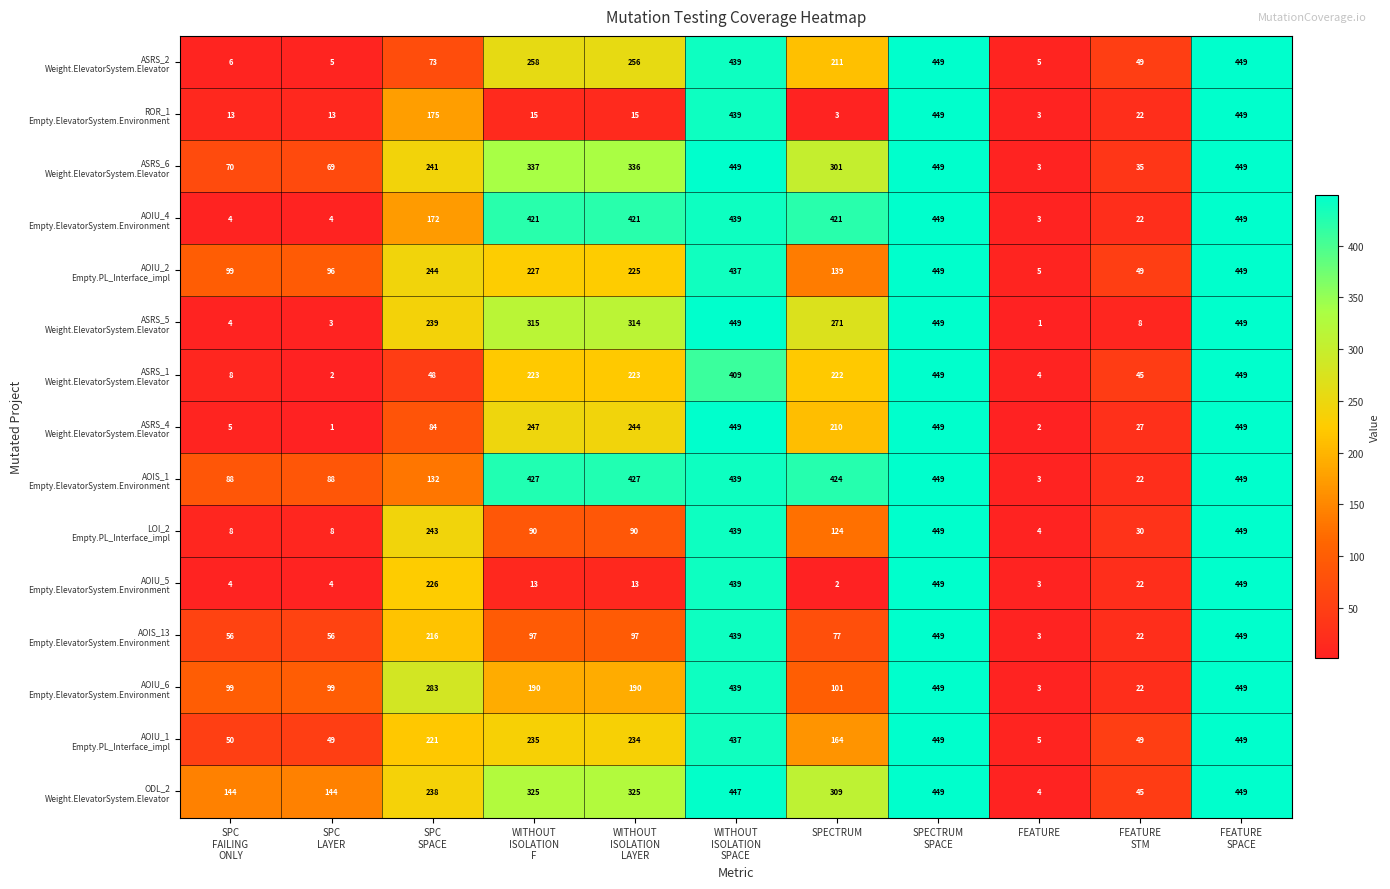

What is the maximum value shown in the chart?

449